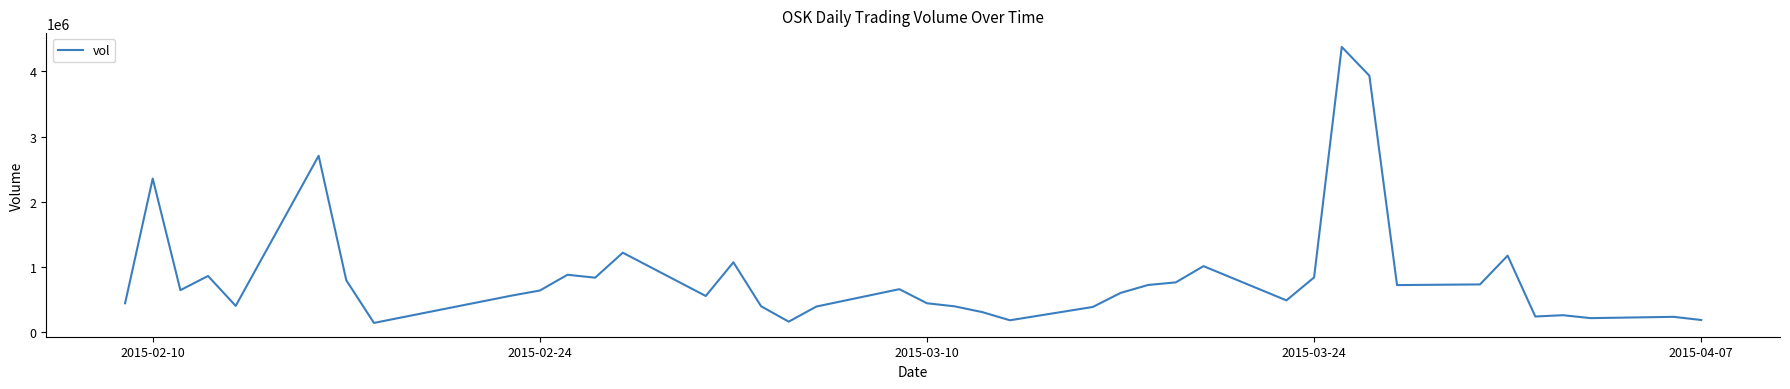

How many categories are shown in the chart?

40